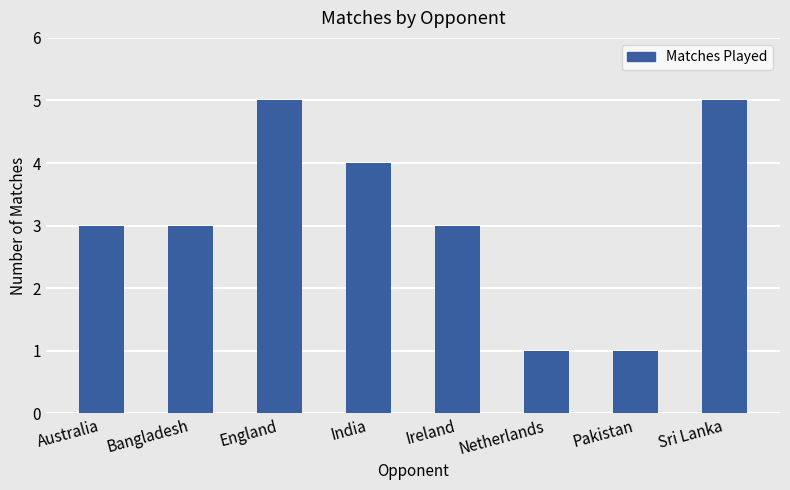

Approximately how many times larger is the value at Netherlands compared to Bangladesh?

0.3